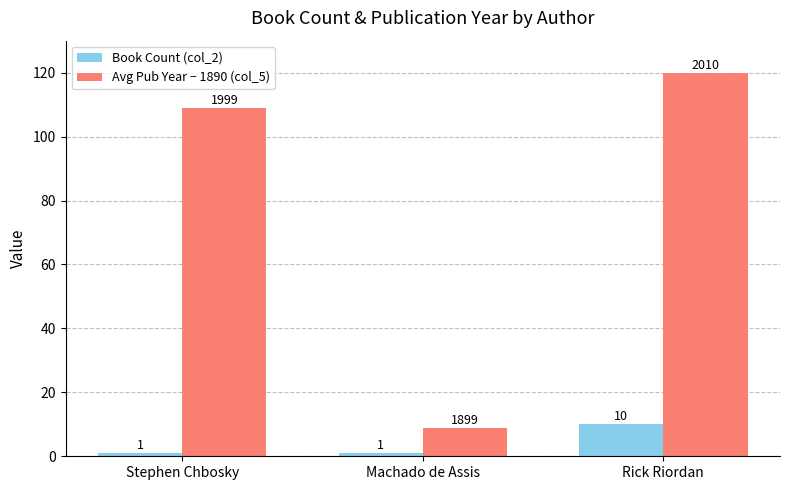

What is the sum of the Book Count (col_2) values at Rick Riordan and Stephen Chbosky?

11